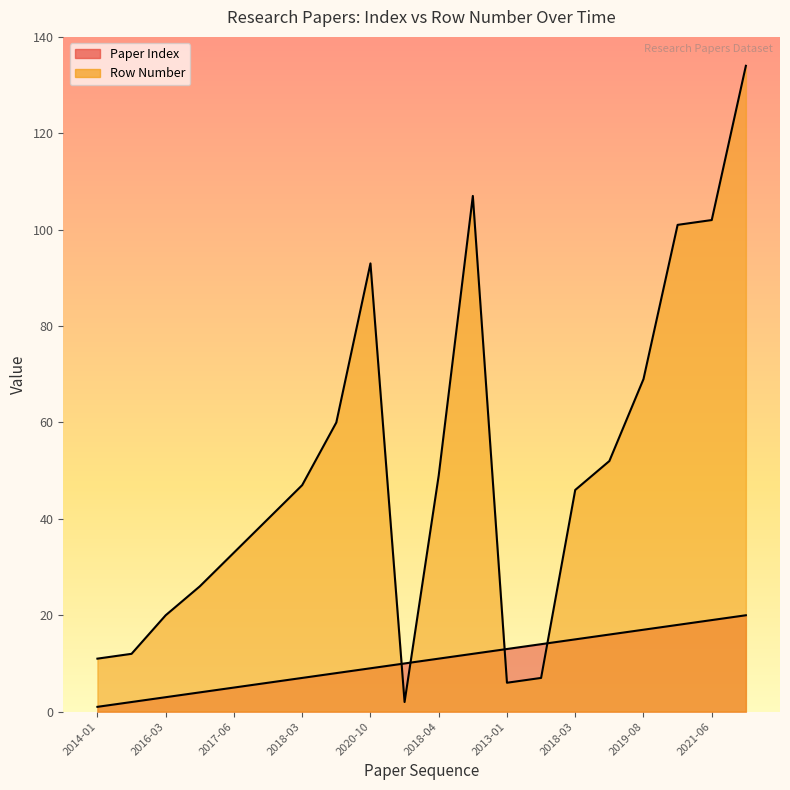

At which category does the chart reach its peak across all series?

2023-05